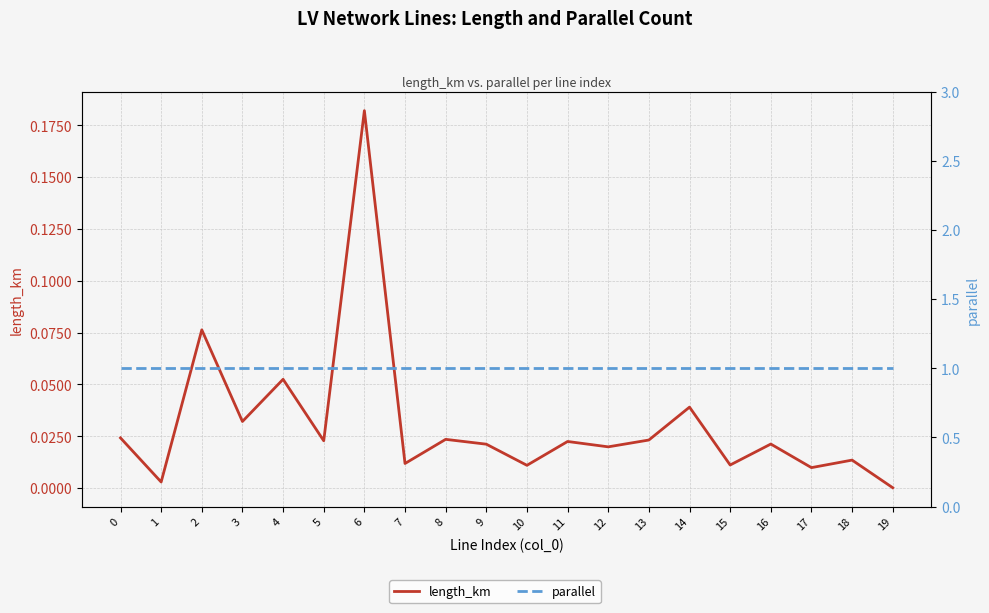

At 3, list the series in order from largest to smallest.

parallel, length_km